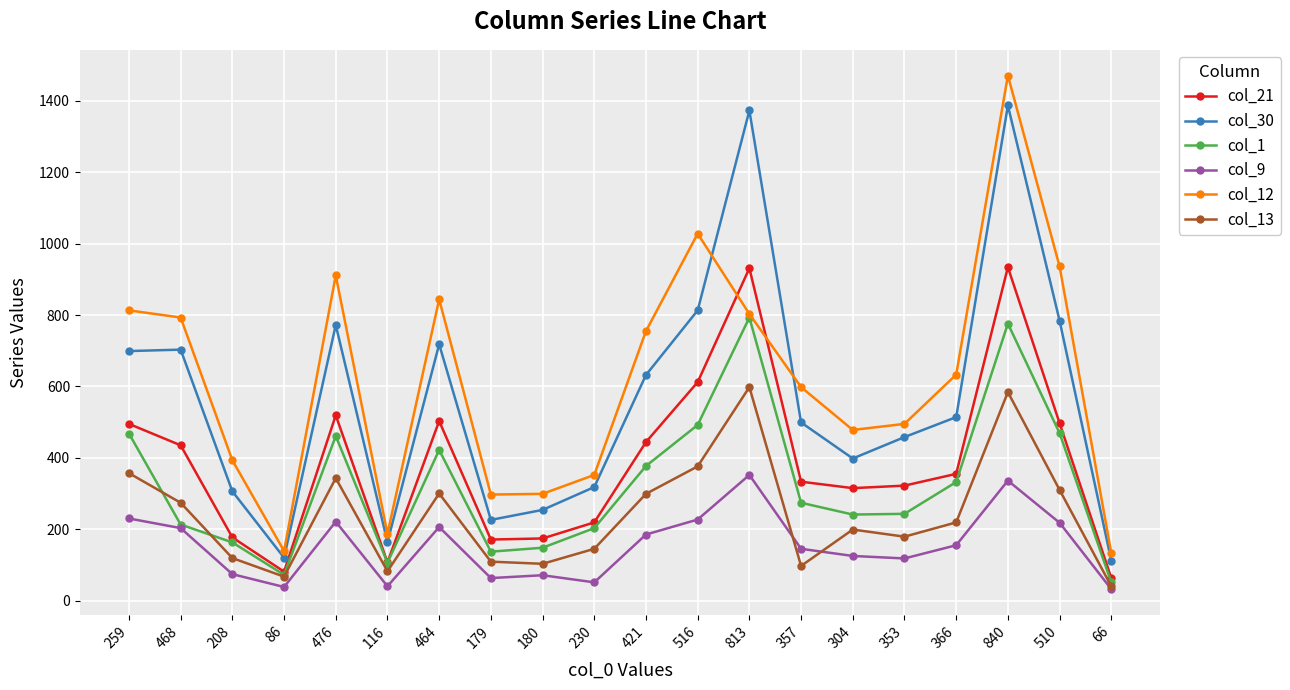

Is the value of col_21 at 464 greater than the value of col_30 at 230?

Yes